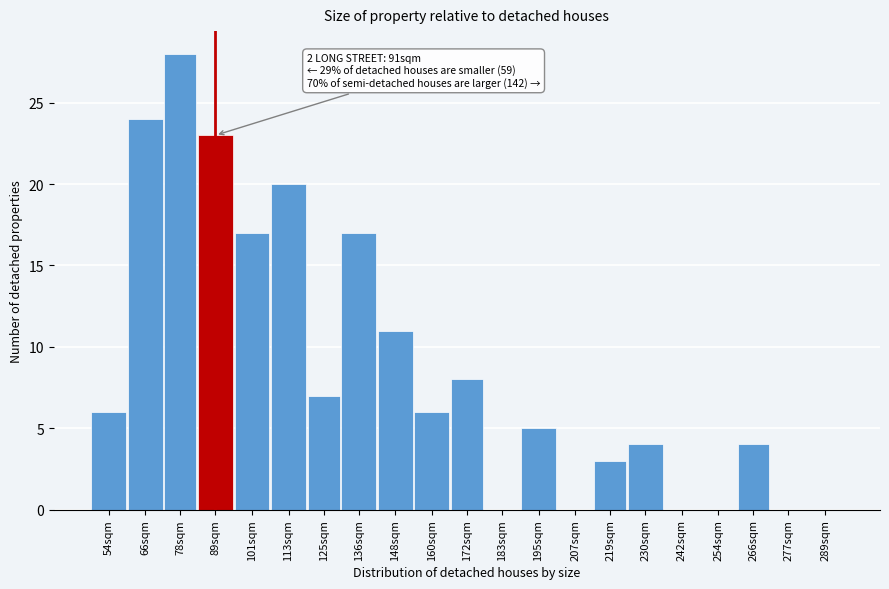

Reading left to right, list all the values displayed in this chart.

54sqm=6	66sqm=24	78sqm=28	89sqm=23	101sqm=17	113sqm=20	125sqm=7	136sqm=17	148sqm=11	160sqm=6	172sqm=8	183sqm=0	195sqm=5	207sqm=0	219sqm=3	230sqm=4	242sqm=0	254sqm=0	266sqm=4	277sqm=0	289sqm=0